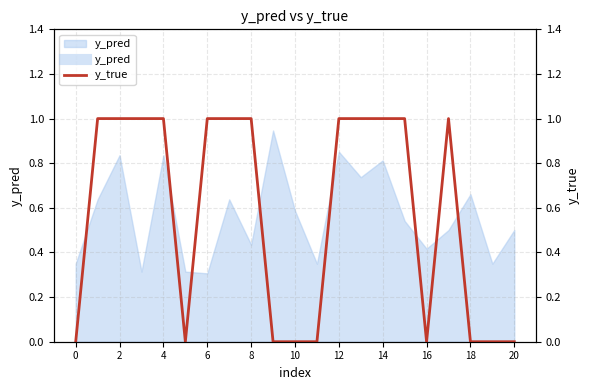

How many data points does each series have?

21